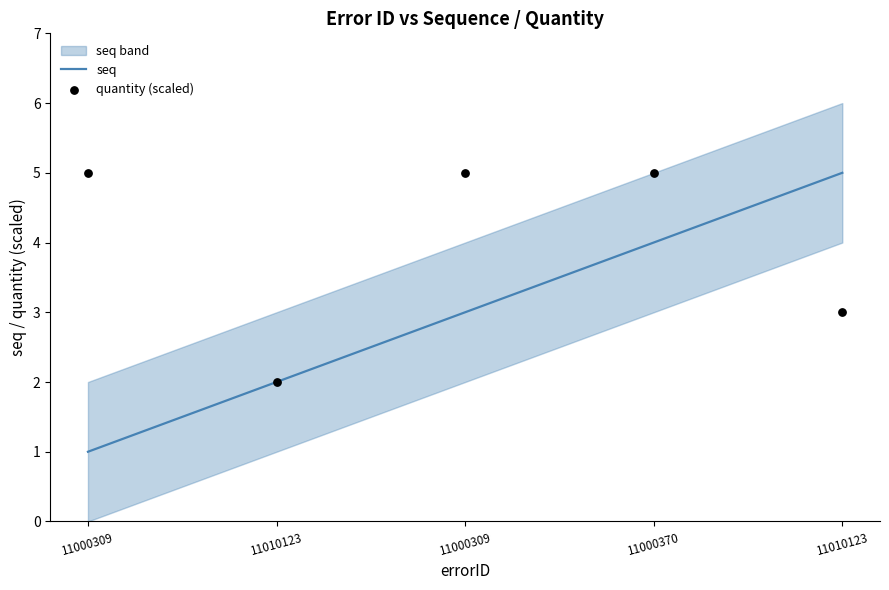

Which series reaches the maximum Y coordinate?

seq